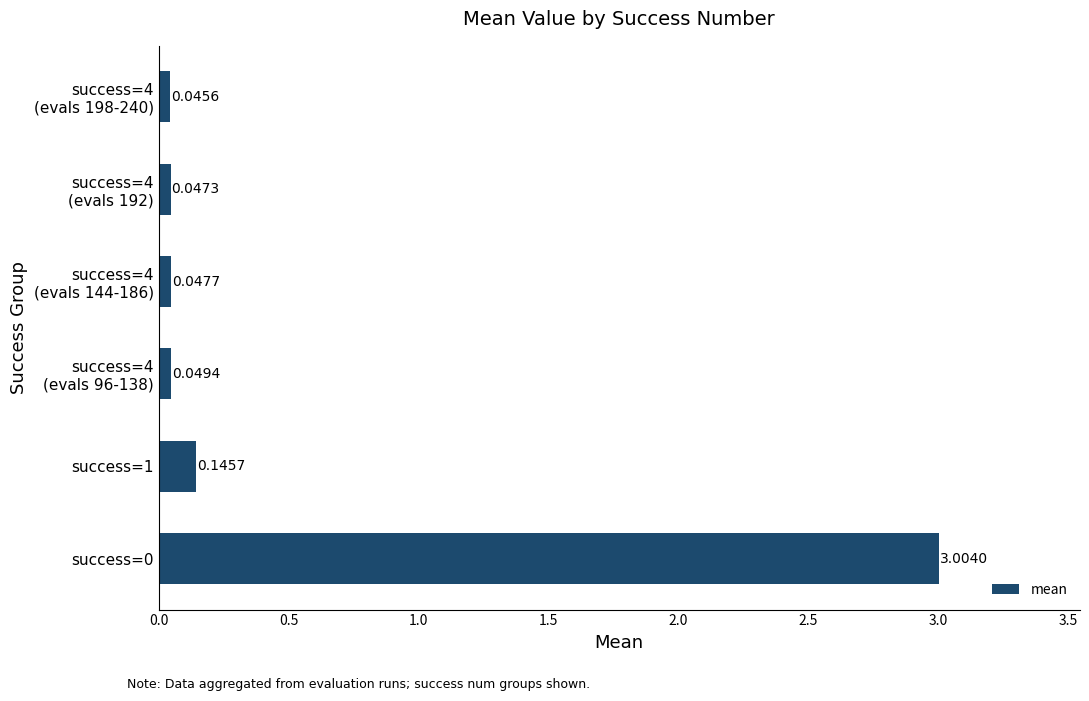

What is the average value?

0.6